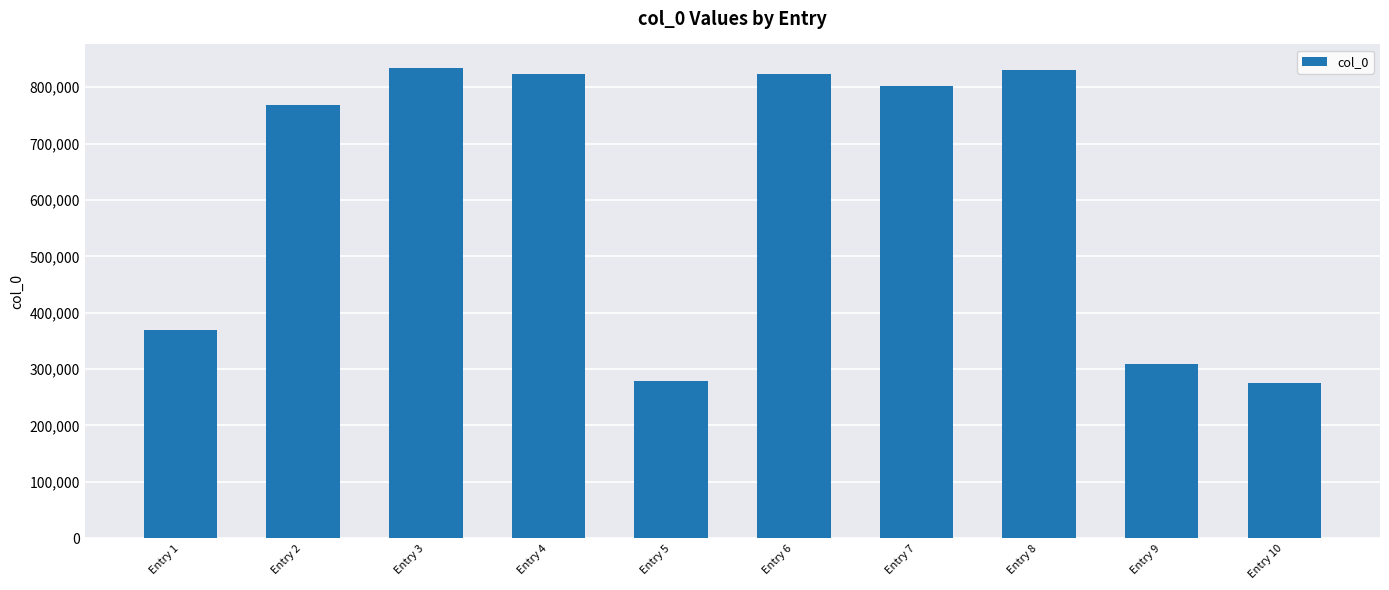

What is the greatest value displayed?

834193